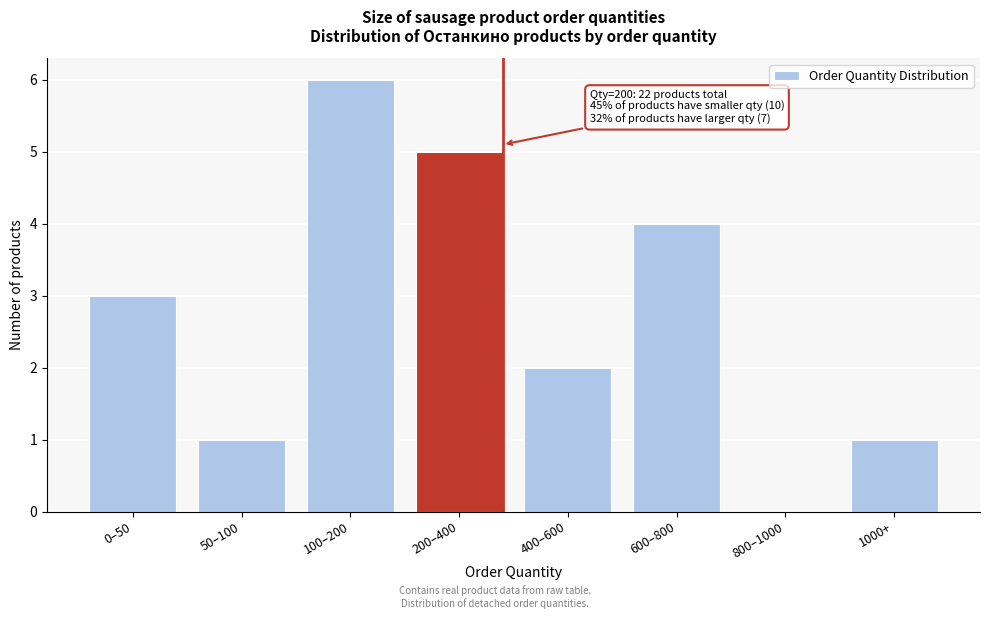

Reading left to right, transcribe all the data shown in this chart.

0–50=3	50–100=1	100–200=6	200–400=5	400–600=2	600–800=4	800–1000=0	1000+=1